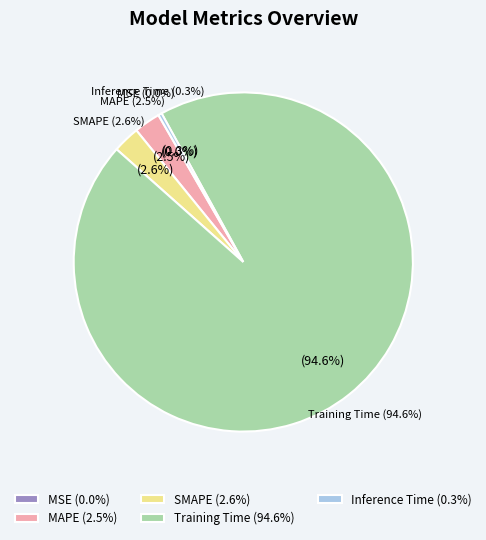

What percentage do Training Time and MSE together represent?

94.6%